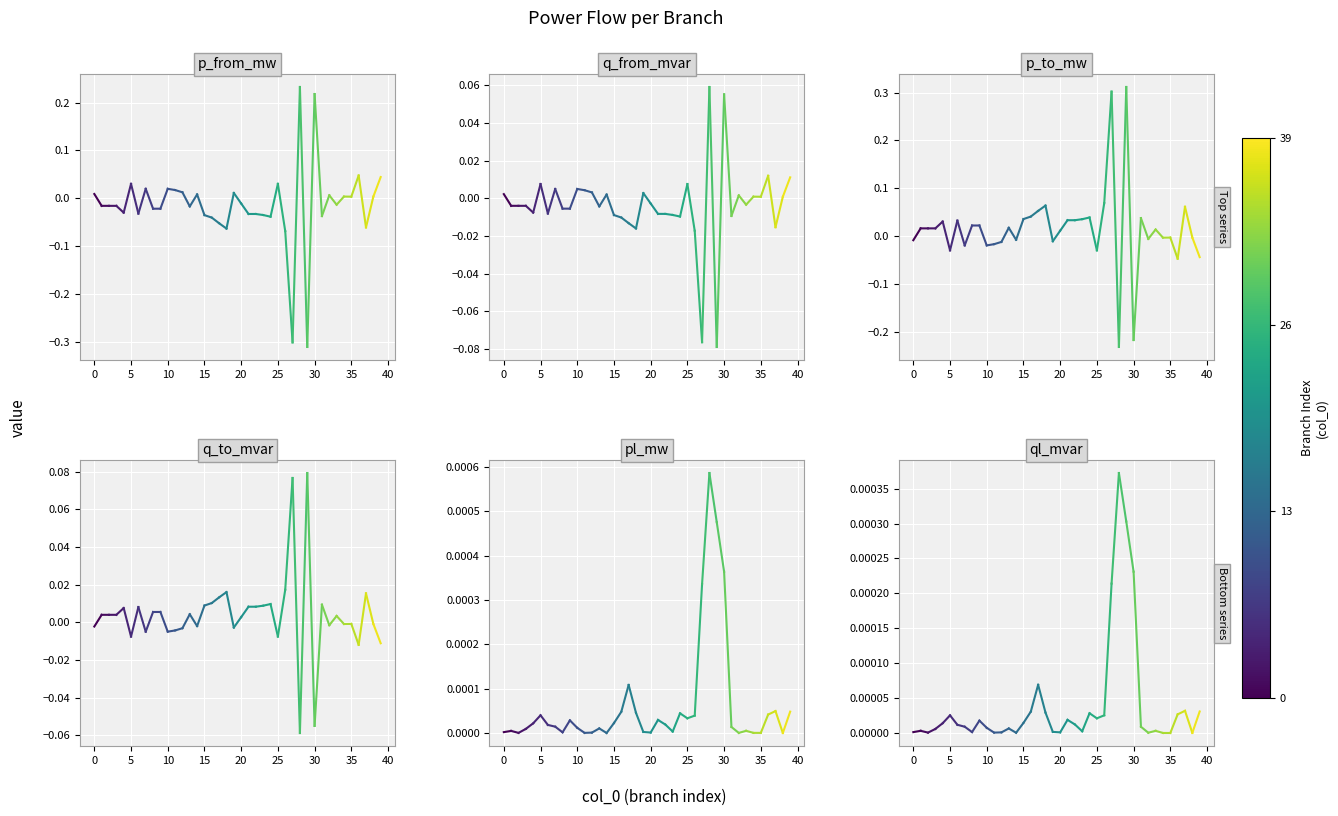

The q_from_mvar series shows 0.0 at 0. True or false?

True